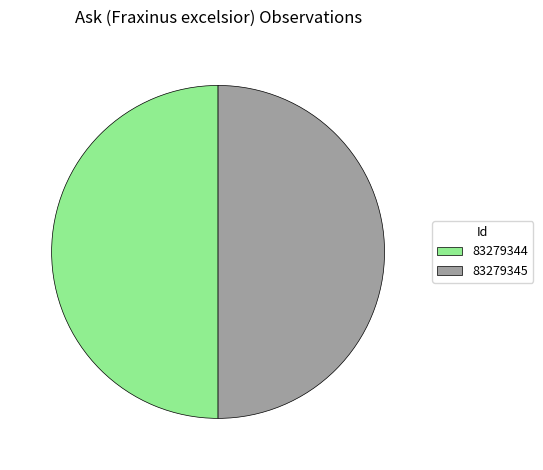

How many slices are in this pie chart?

2